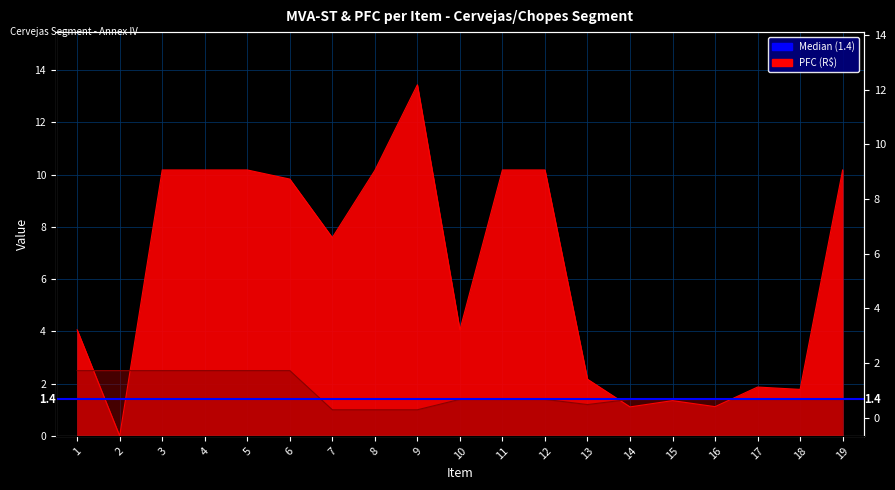

Rank the series by their maximum value, from lowest to highest.

MVA-ST 1, PFC (R$)